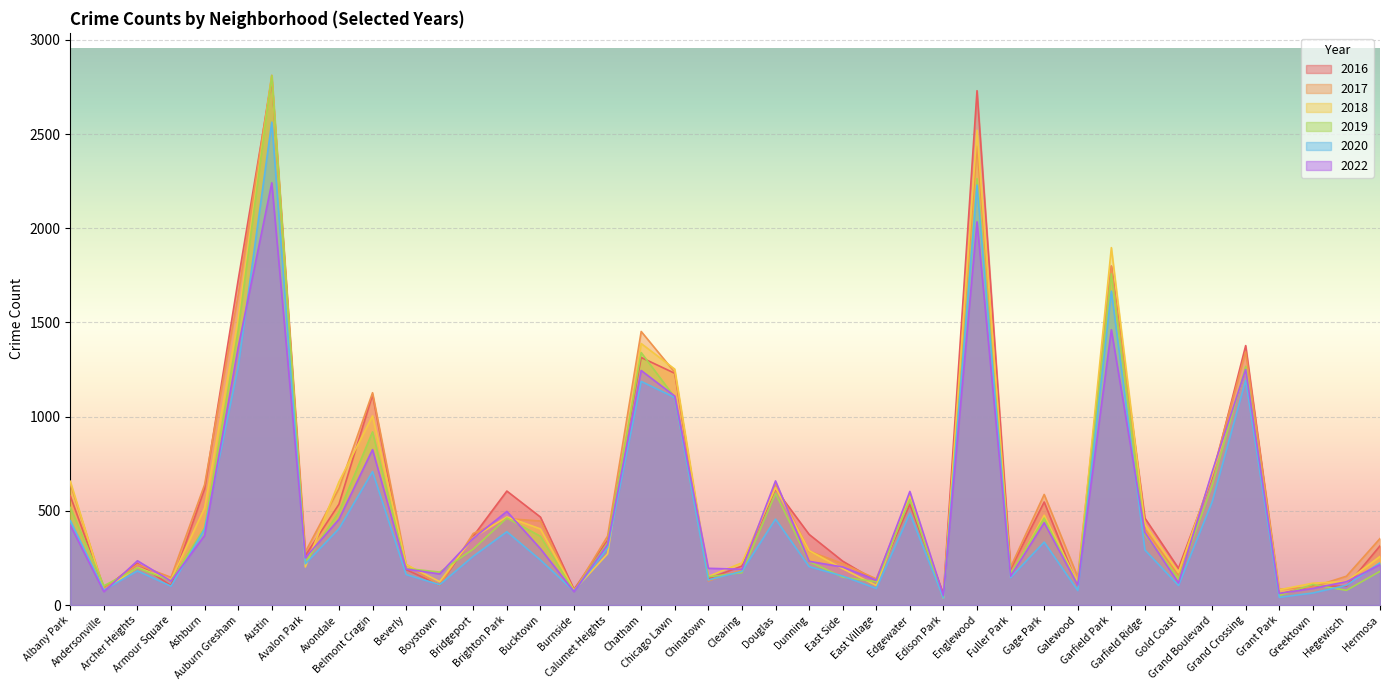

What are all the series names shown in the legend?

2016, 2017, 2018, 2019, 2020, 2022